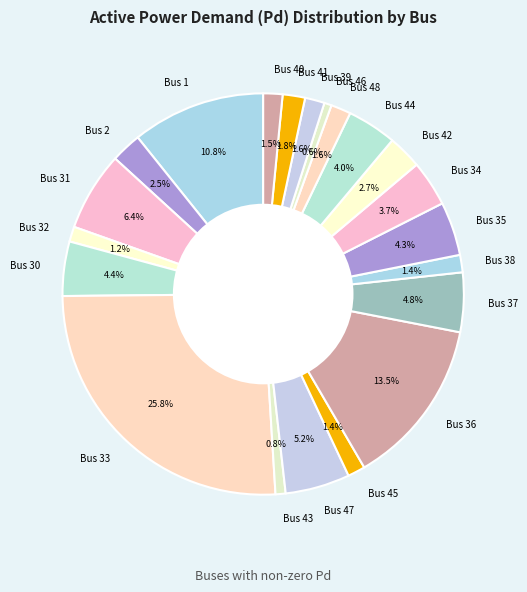

To the nearest percent, what portion does Bus 44 represent?

4%